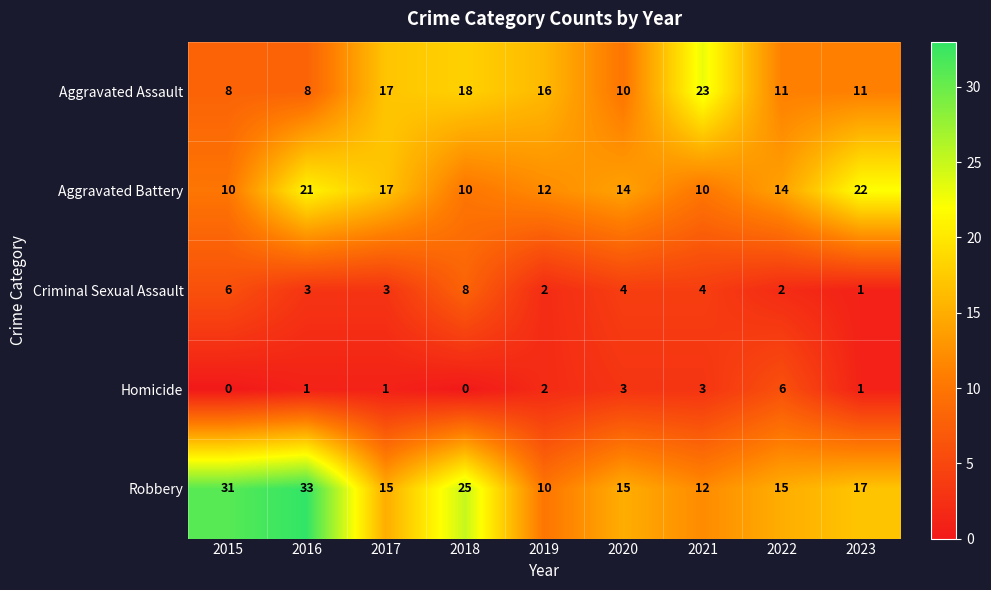

What is the spread (max minus min) of values at 2021?

20